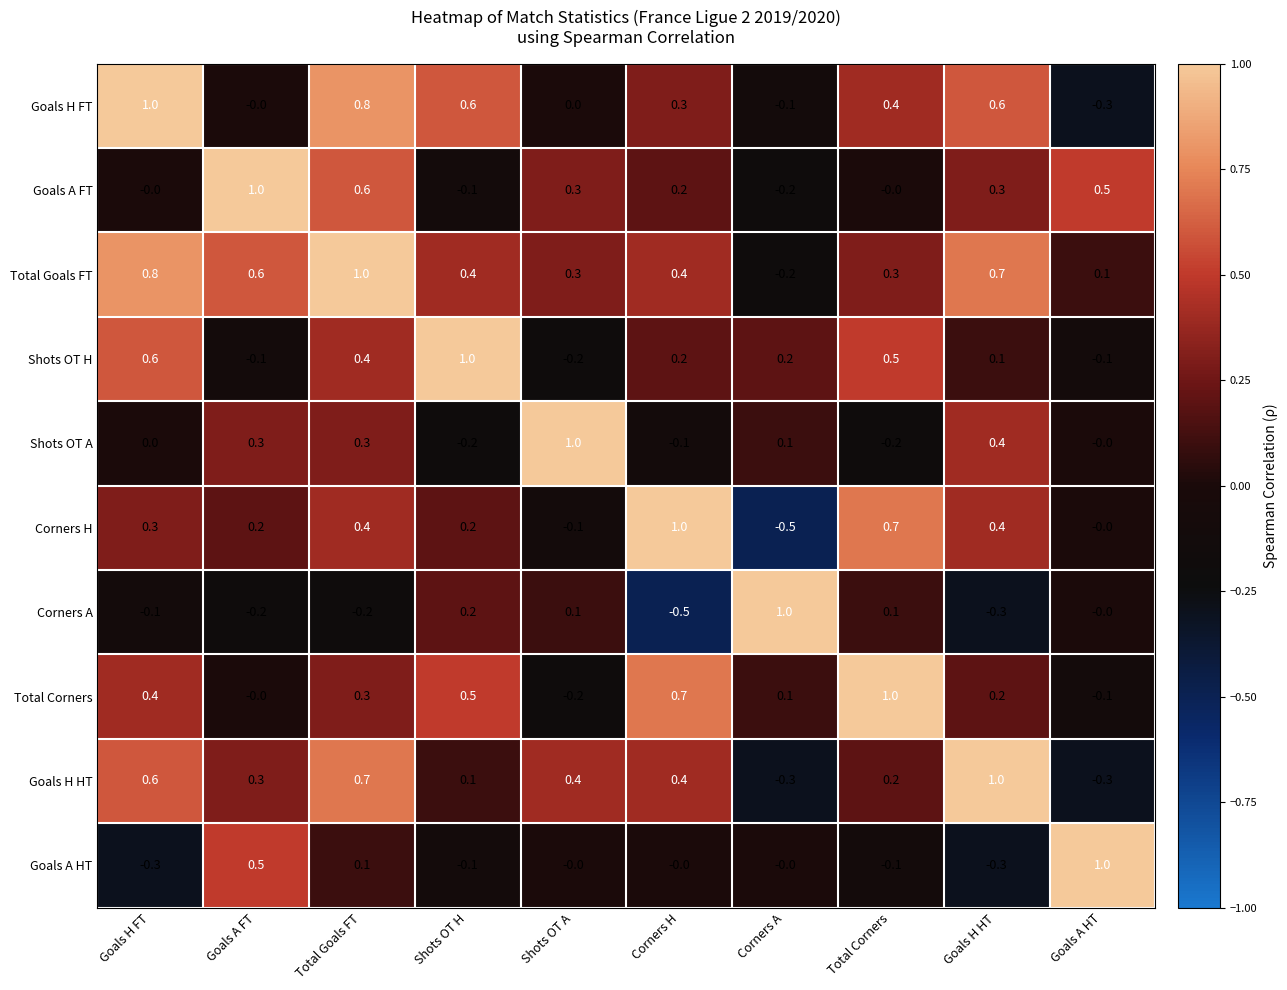

True or false: Shots OT H has a value of 0.4 at Total Goals FT.

True